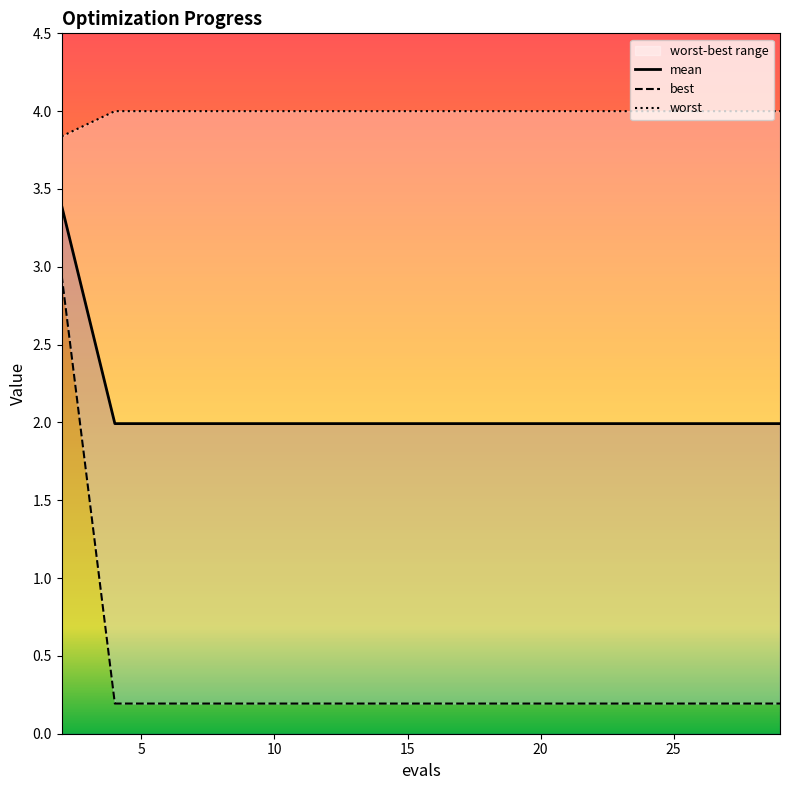

Which has a higher value, 29 or 21?

29